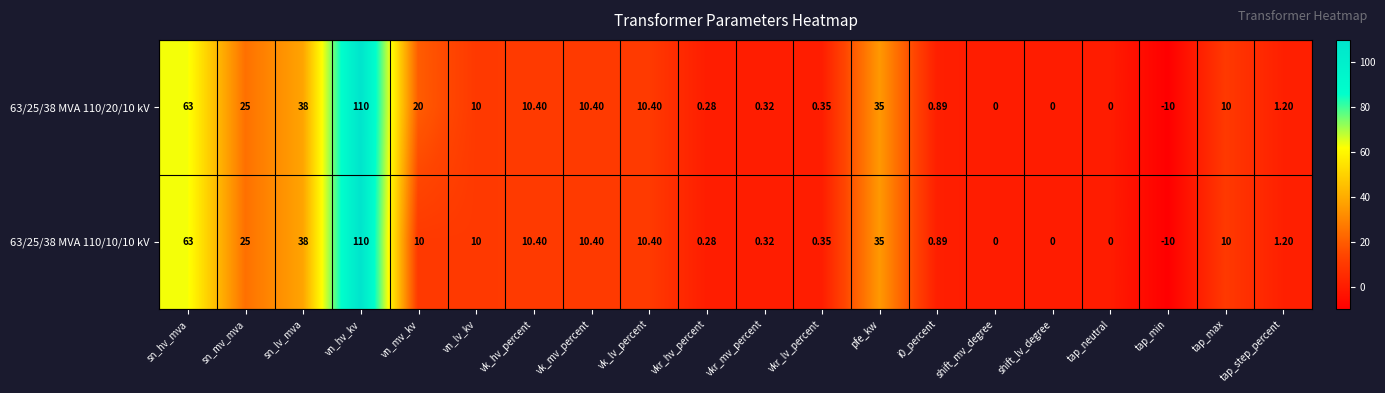

At which label does 63/25/38 MVA 110/20/10 kV first exceed 10?

sn_hv_mva